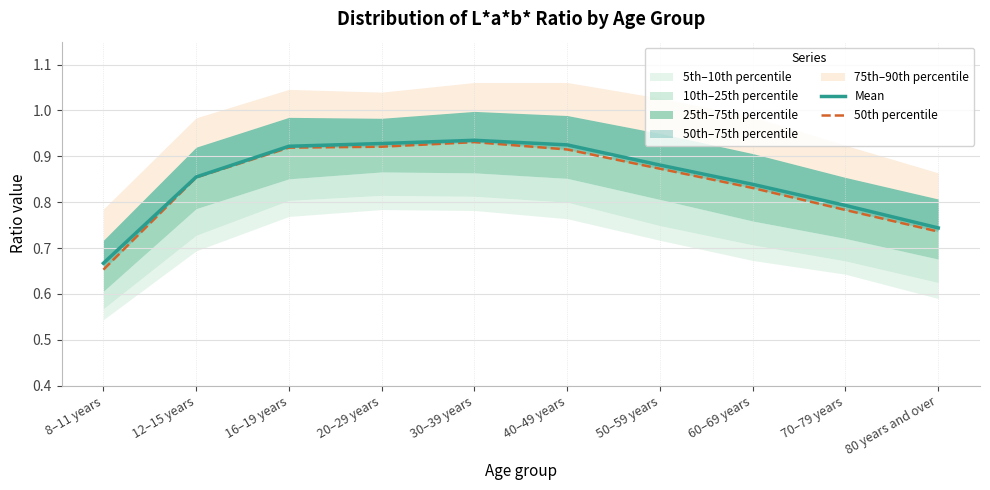

True or false: Mean has a value of 1.1 at 60–69 years.

False